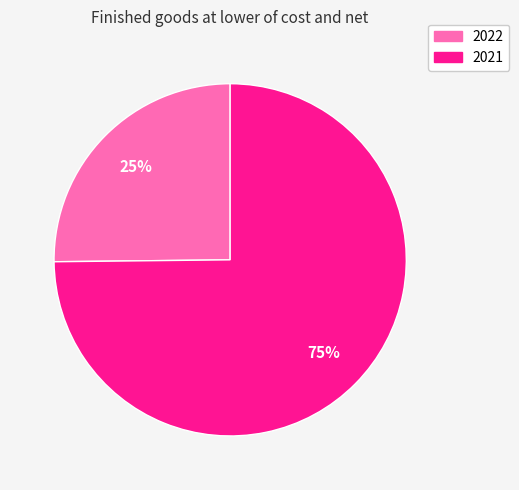

Which category has the smallest portion of the pie?

2022